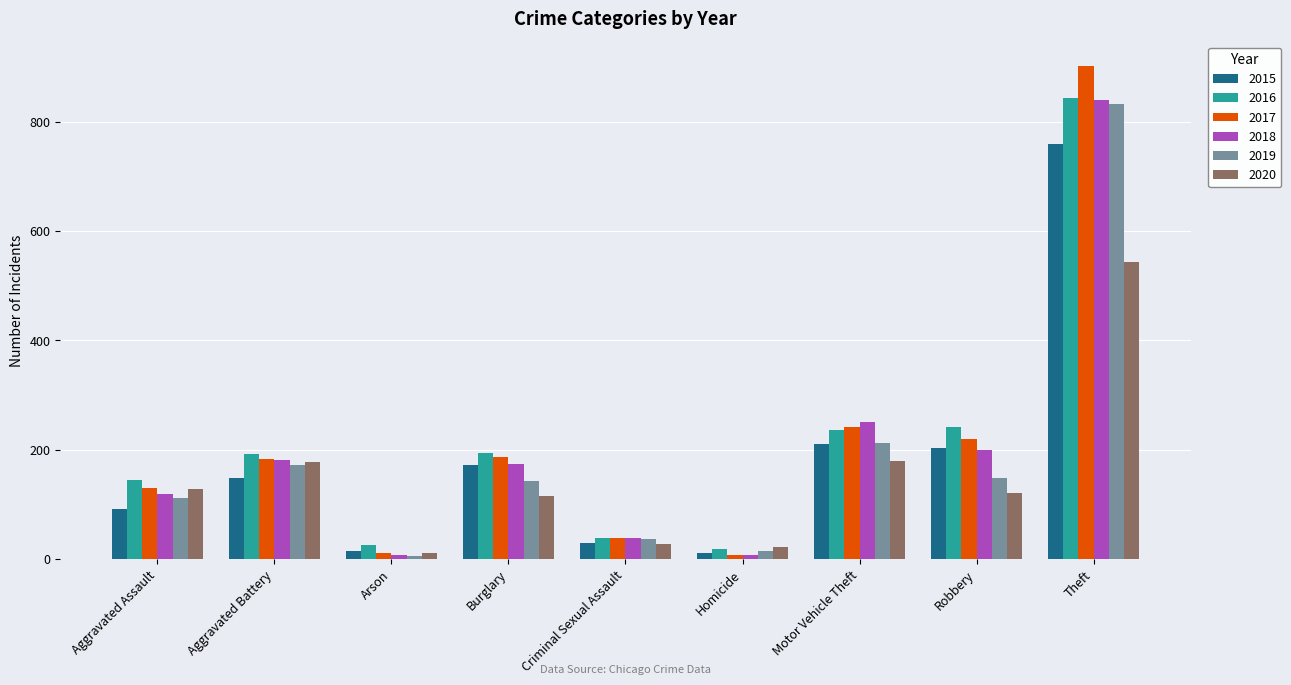

What is the maximum value for 2015?

760